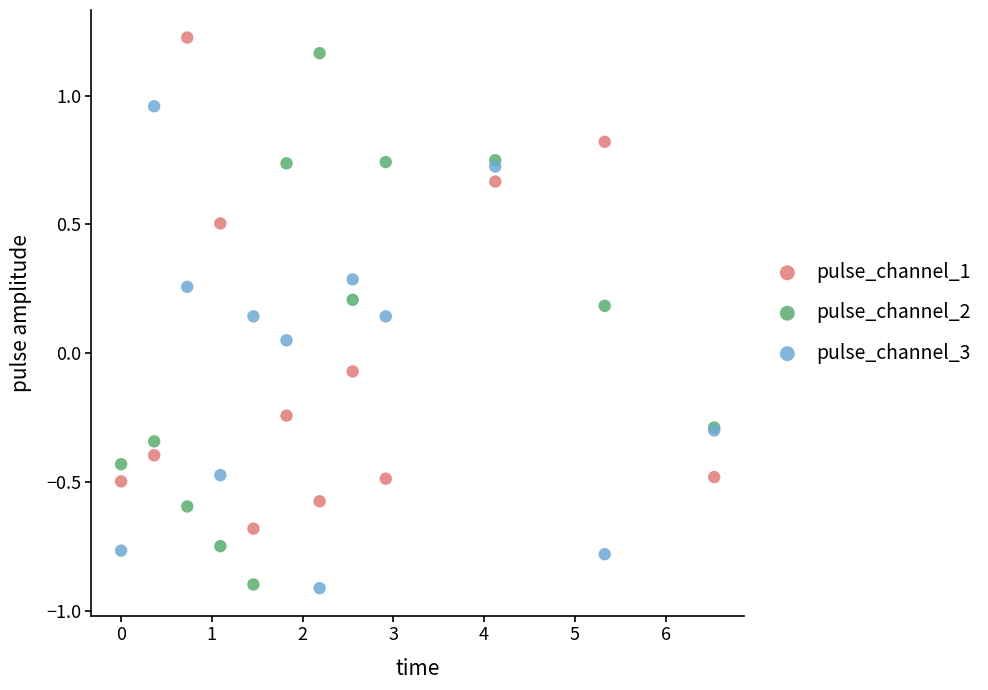

Which series contains the highest Y value?

pulse_channel_1